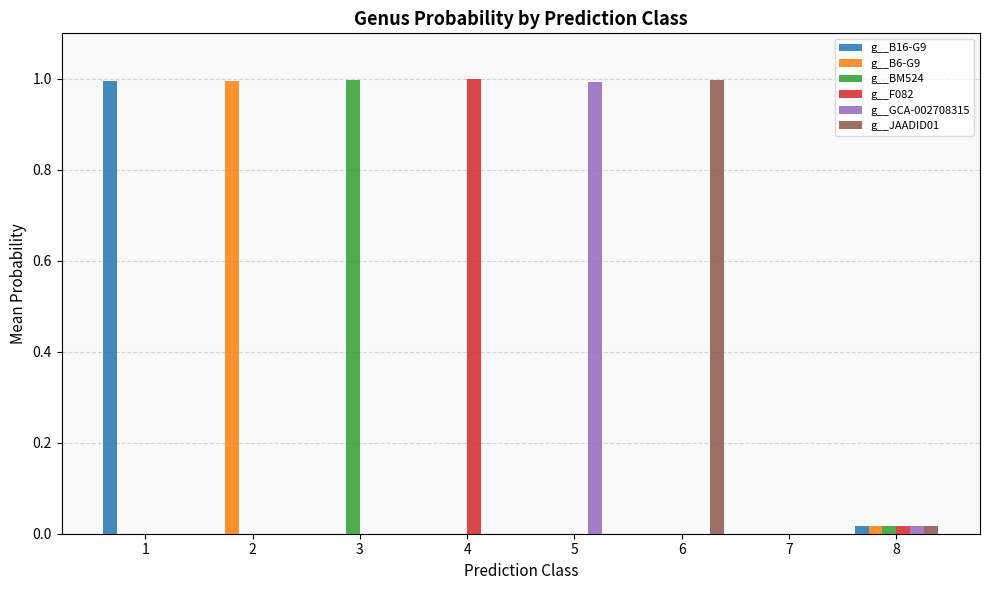

Is it true that g__GCA-002708315 equals 0.0 at 6?

True